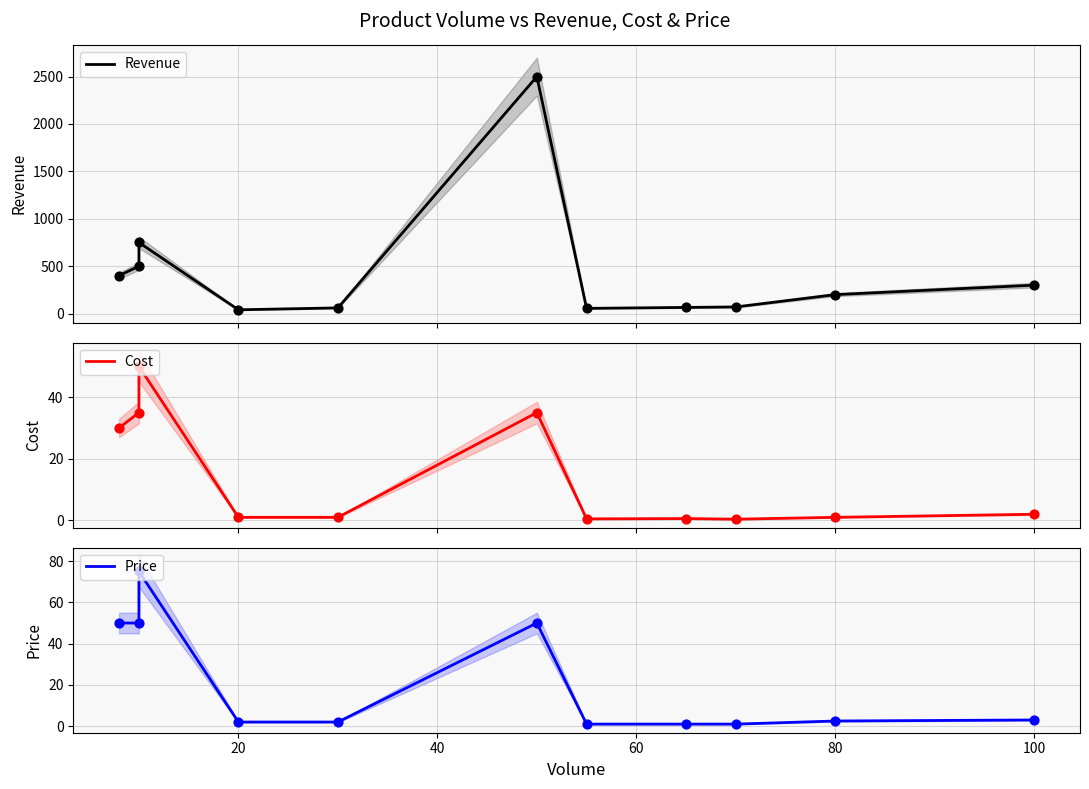

At how many categories does at least one series exceed 2047?

1